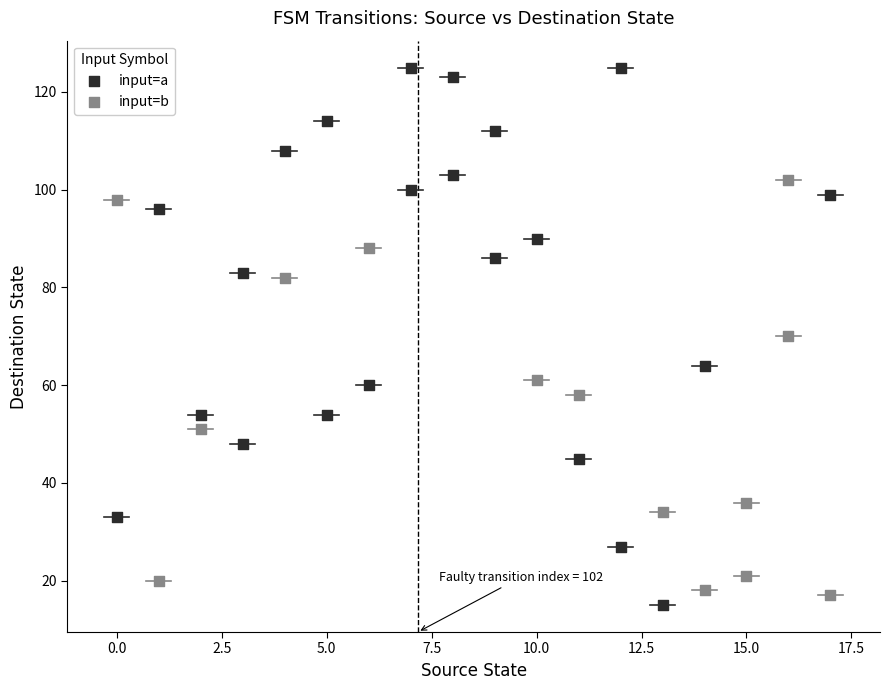

Which series has the widest spread of Y values?

input=a